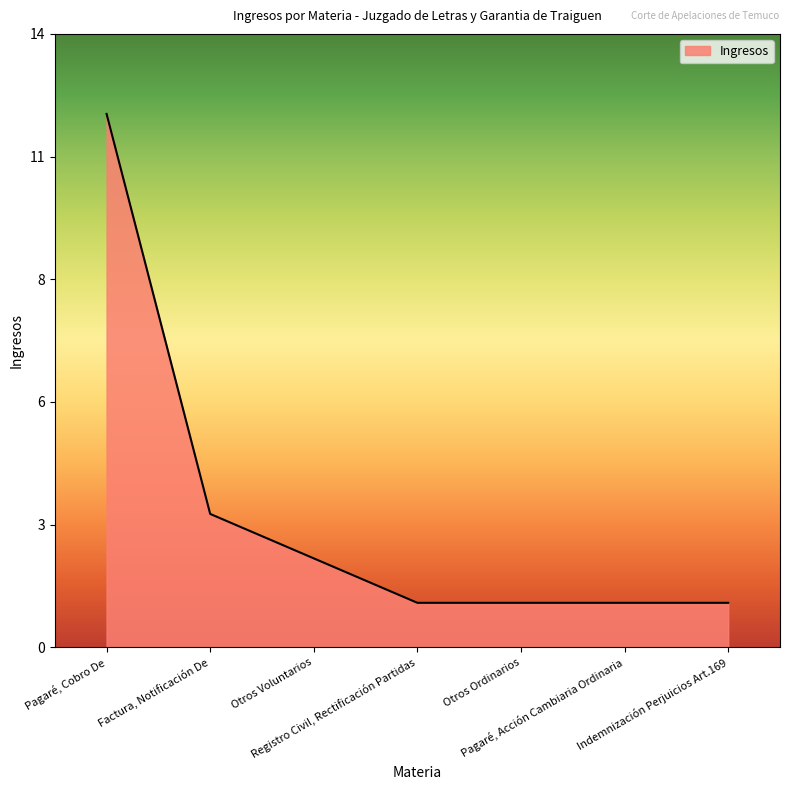

Does the chart display data point markers on the line(s)?

No